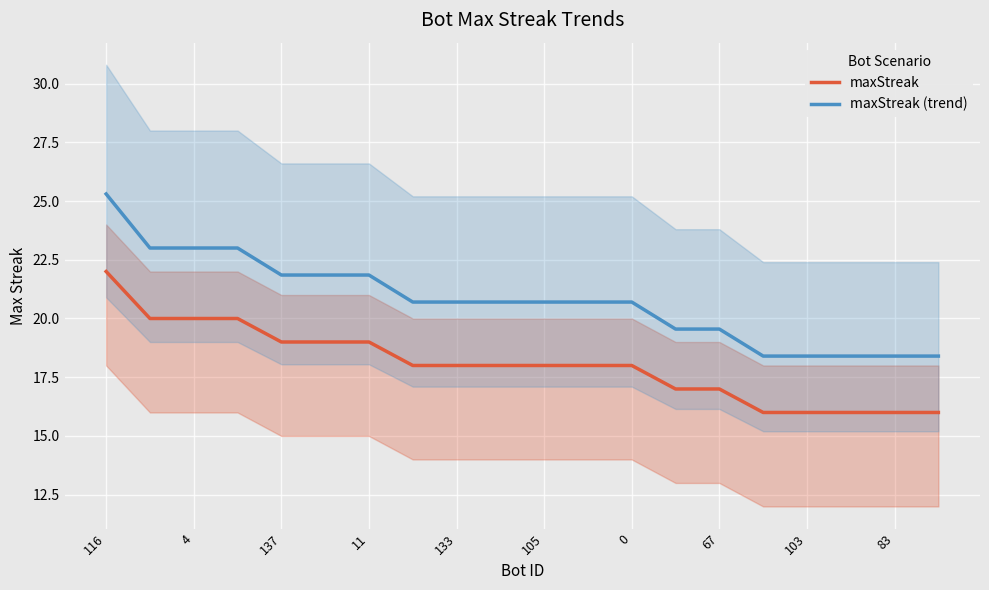

Count the number of data series in this chart.

2